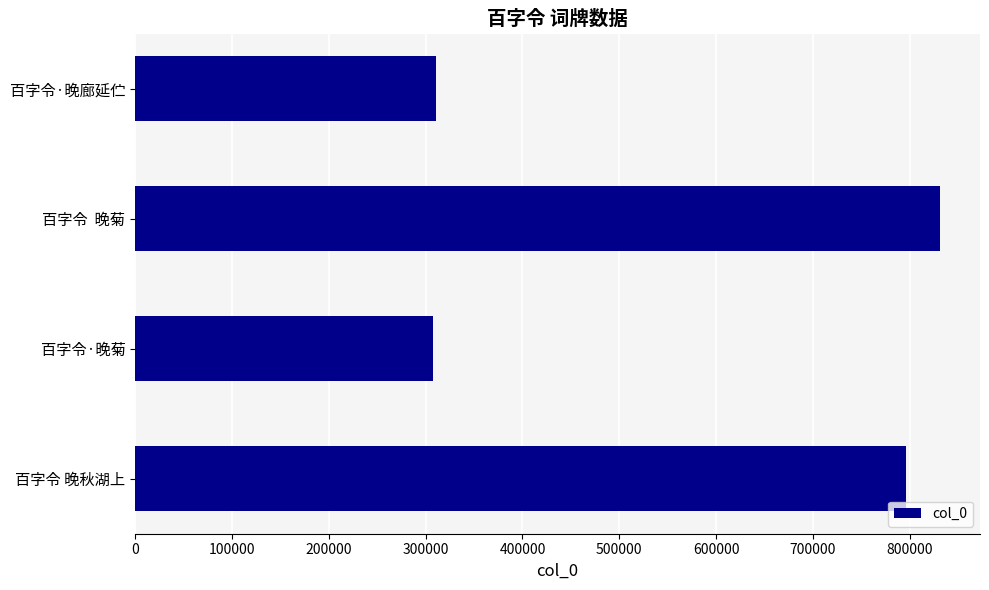

What is the smallest value displayed?

307501